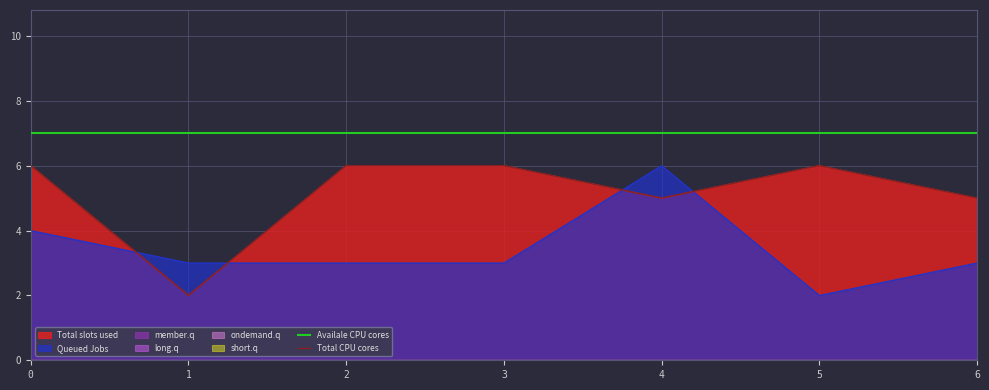

What is the value of the Total CPU cores point at the 5th from the left?

5